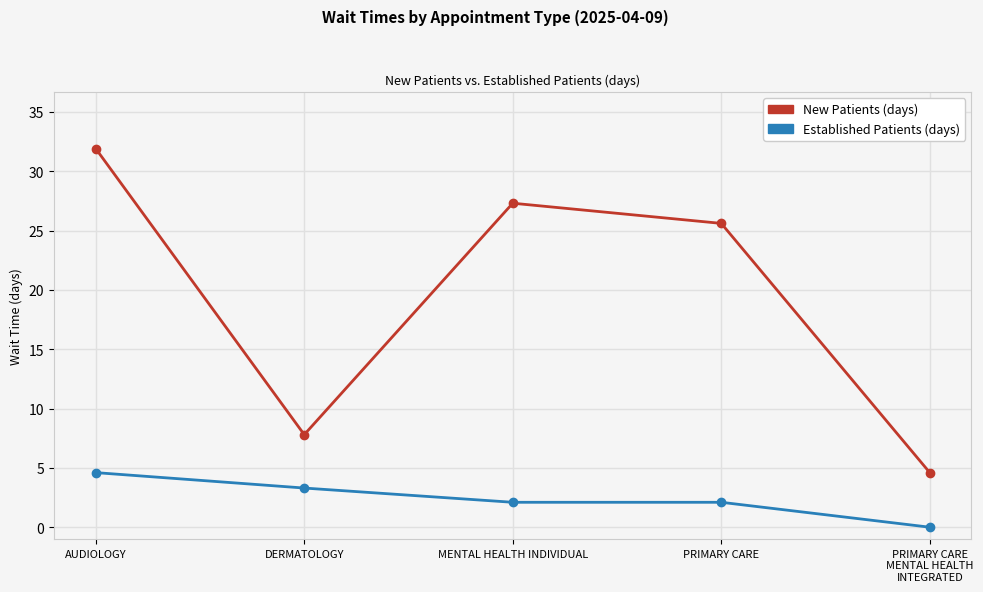

What is the spread (max minus min) of values at MENTAL HEALTH INDIVIDUAL?

25.2